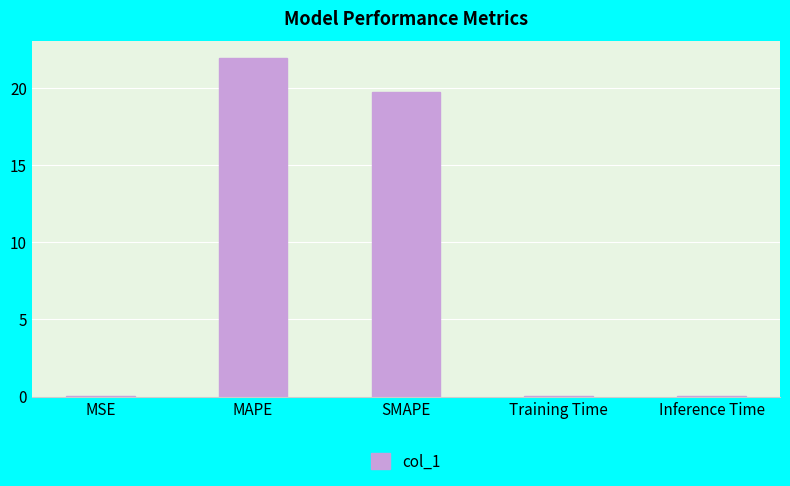

The chart shows a value of 21.9 at MAPE. True or false?

True